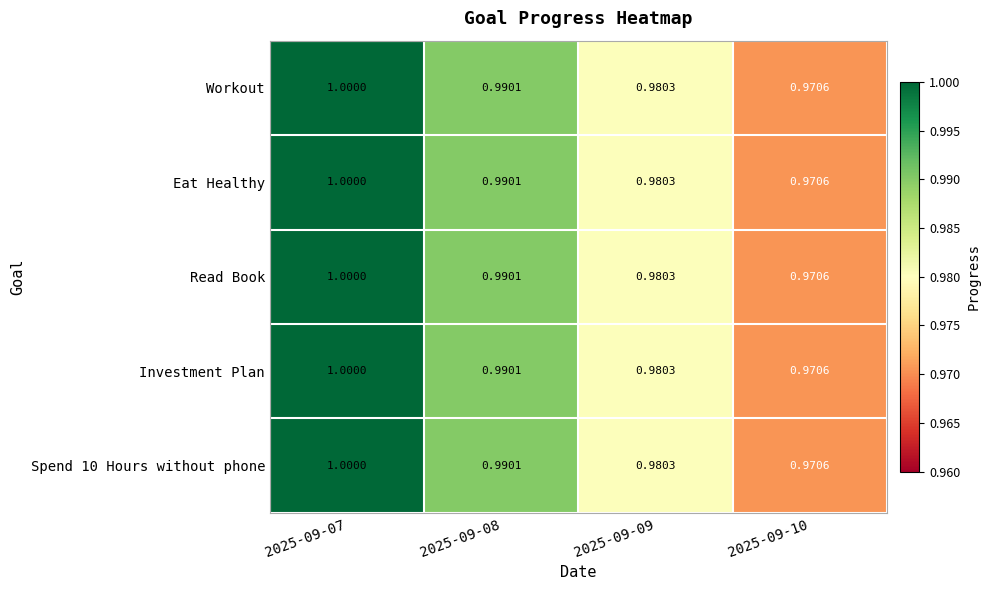

Is the value of Workout at 2025-09-07 greater than the value of Eat Healthy at 2025-09-09?

Yes